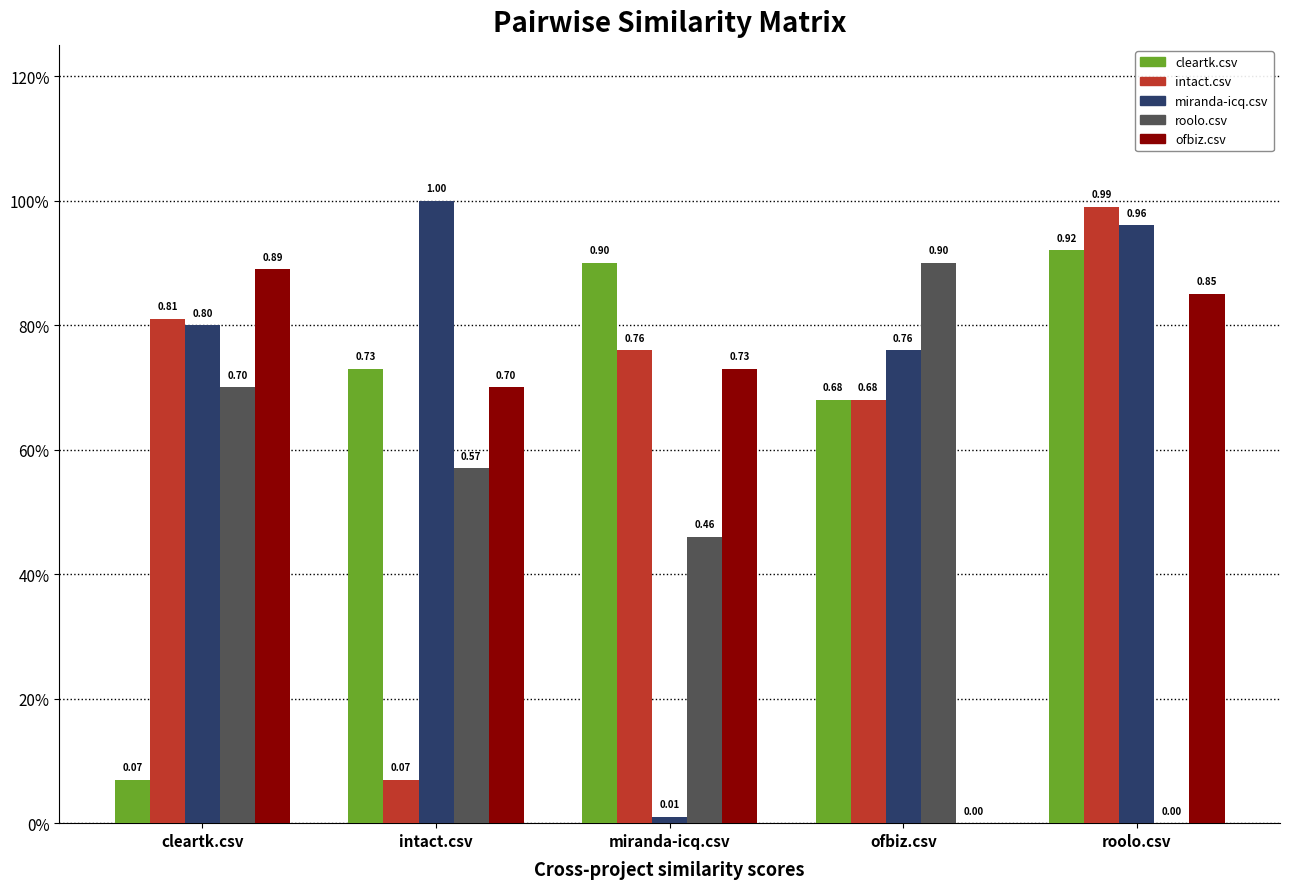

Does the chart contain stacked bars?

No